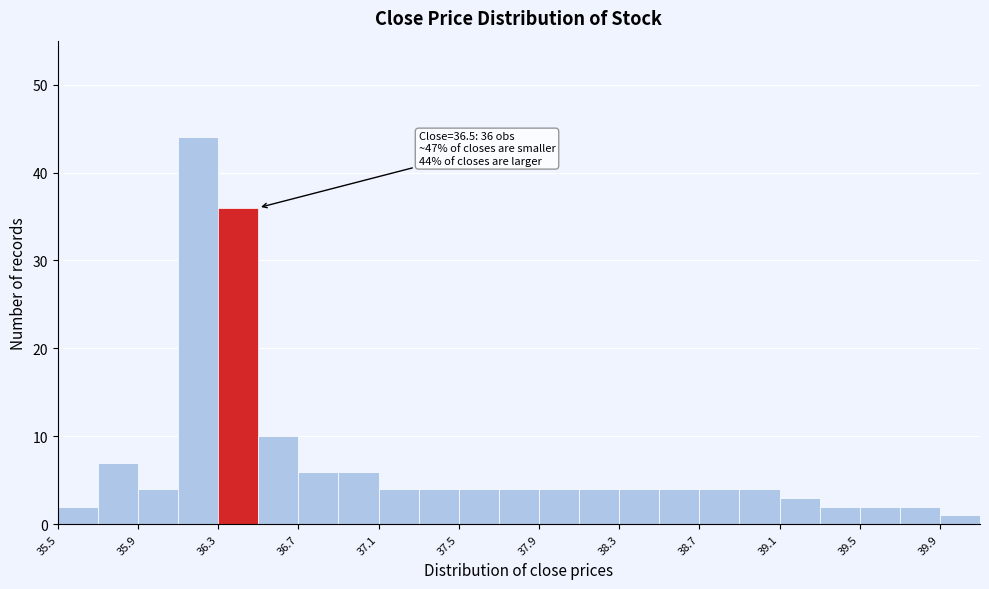

Which range on the x-axis has the tallest bar?

36.1 to 36.3